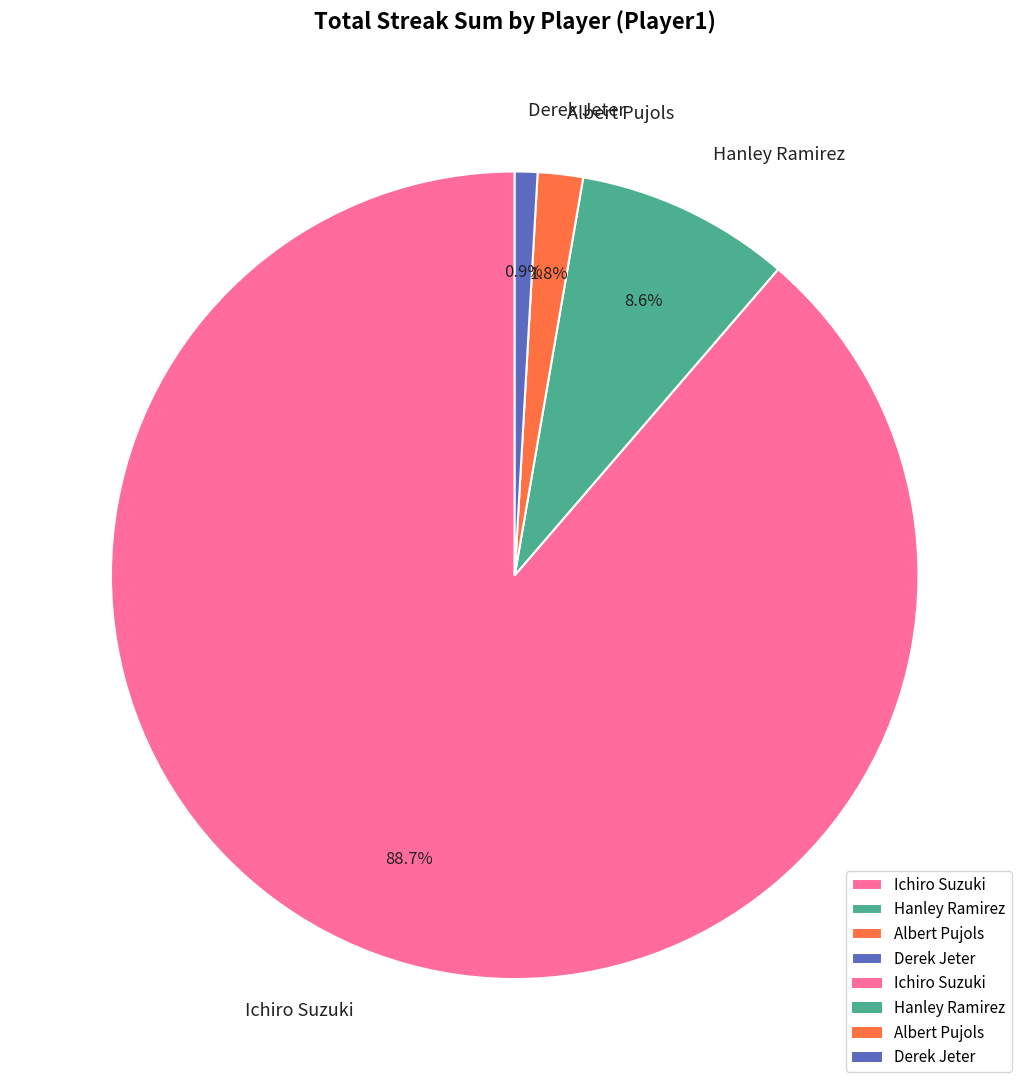

Do Hanley Ramirez and Derek Jeter together represent more than half of the pie?

No